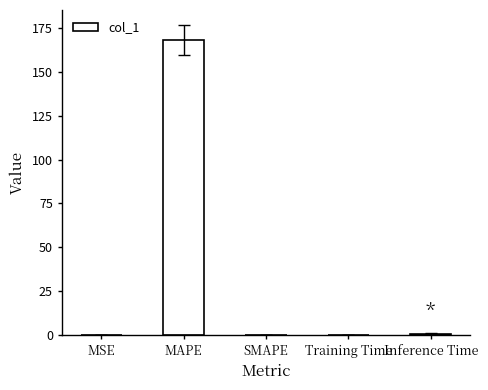

Are the bars horizontal?

No